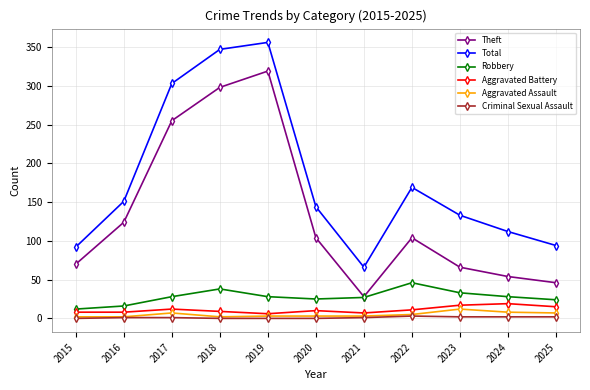

How many data points does each series have?

11